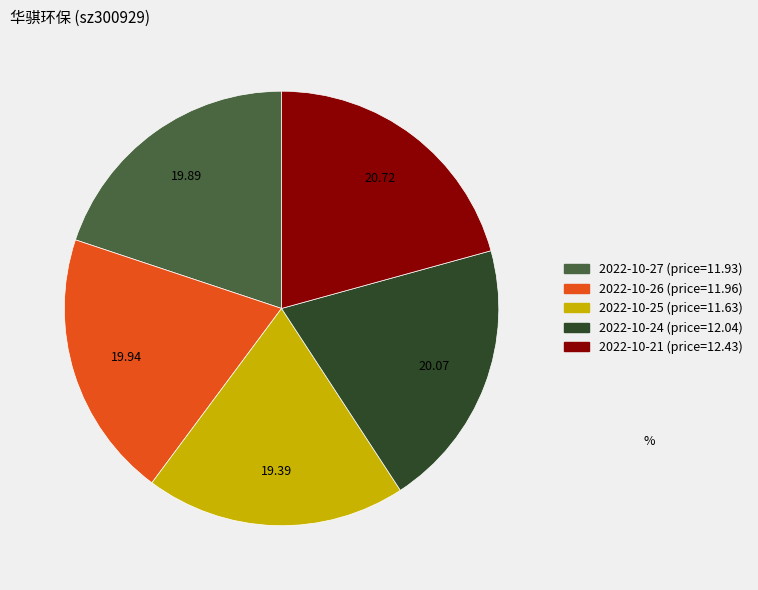

How many slices are in this pie chart?

5